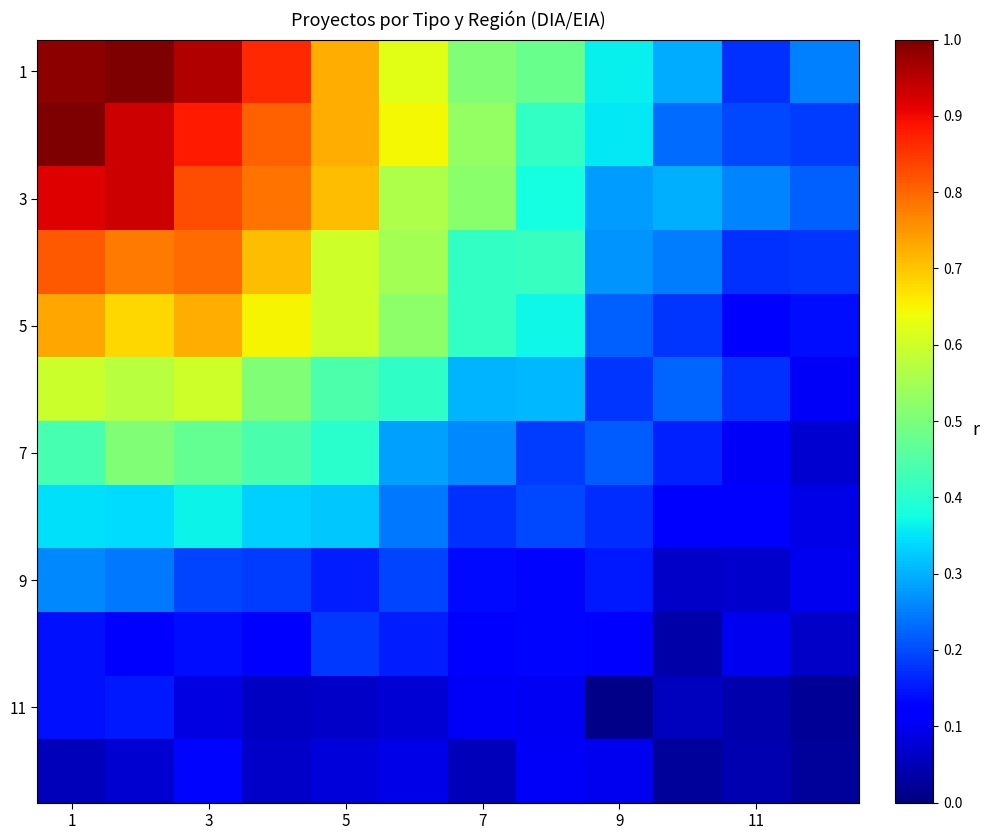

Which series has the widest spread of values?

1